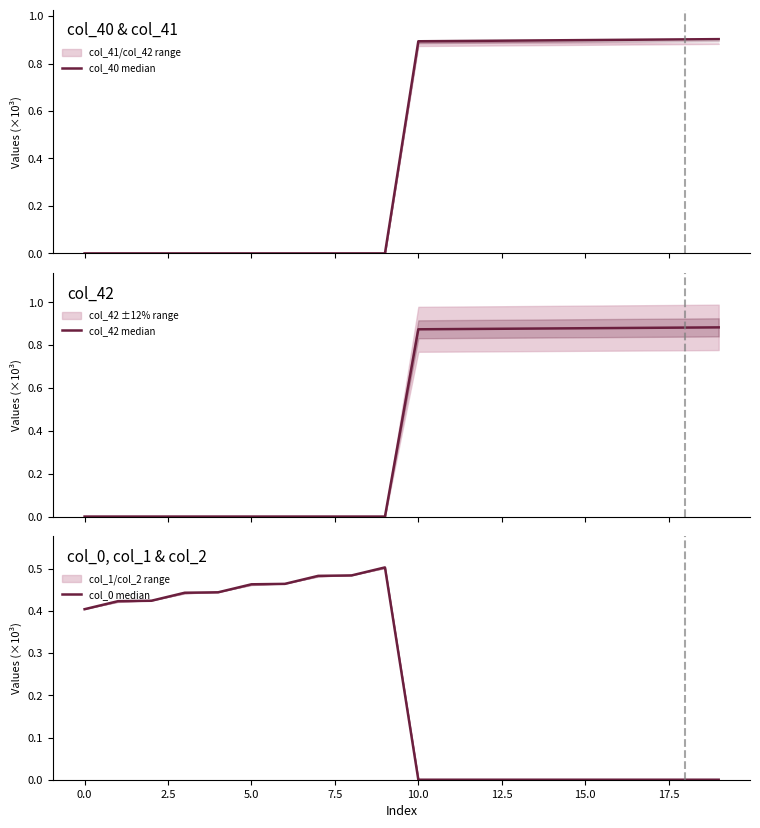

How many interior local peaks does the col_0 median series have?

1